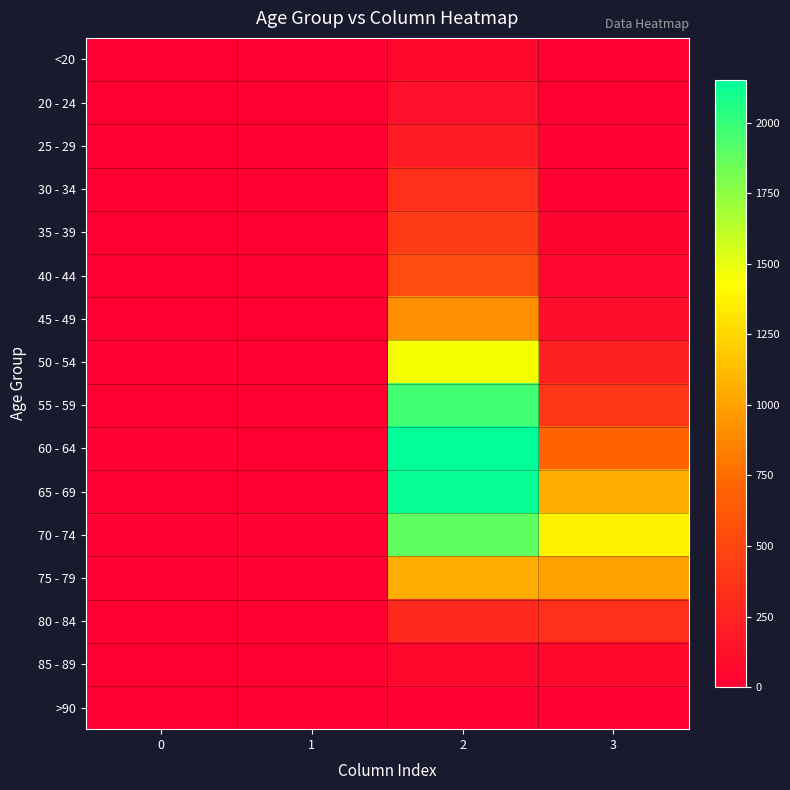

At which category is the sum across all series the highest?

2